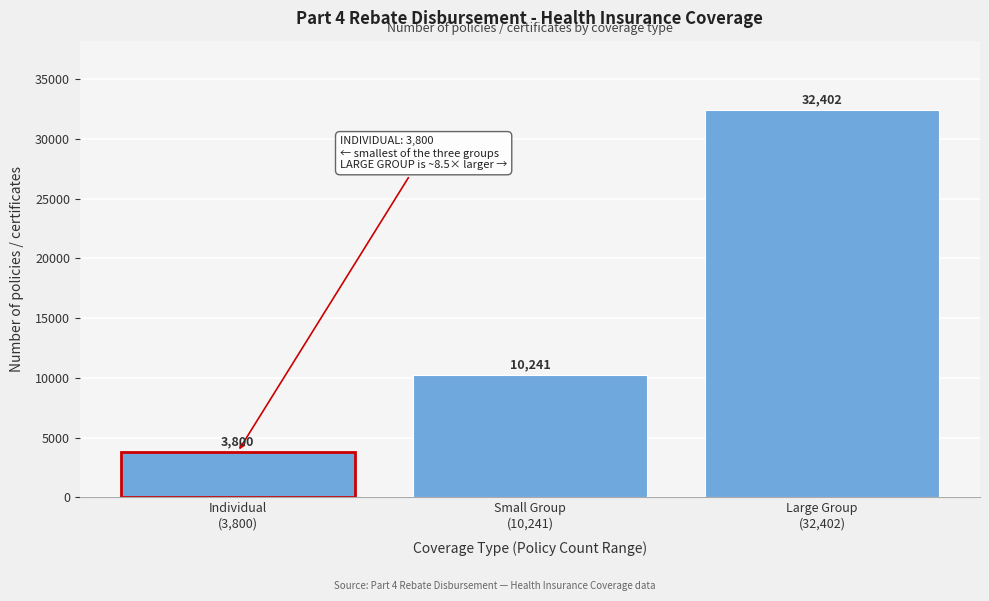

Reading left to right, extract all data points from this chart.

3800	10241	32402